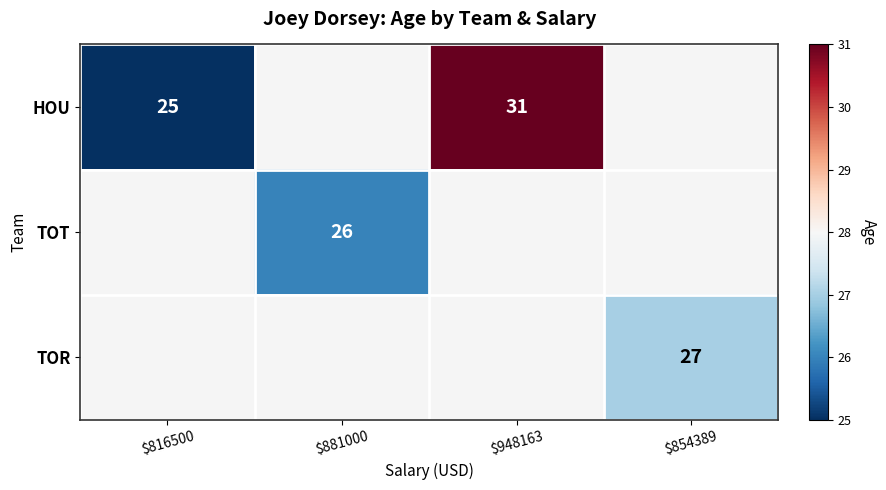

How many data points does each series have?

4